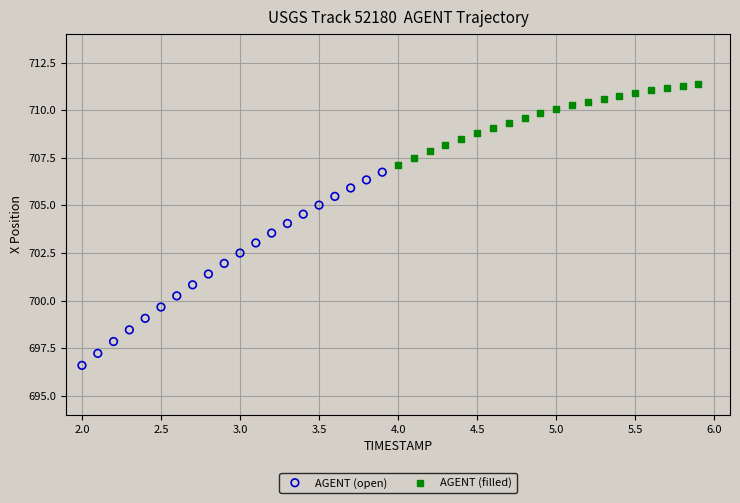

Which series contains the highest Y value?

AGENT (filled)